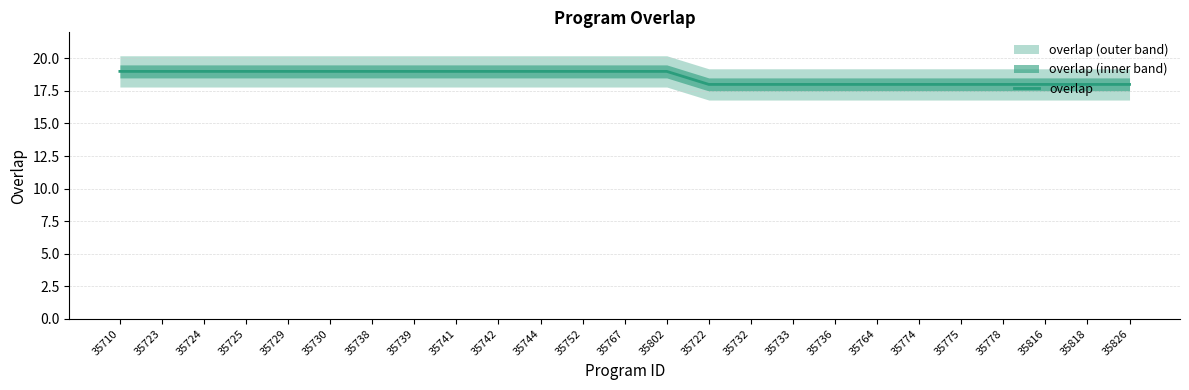

Is it true that the value at 35736 is 8?

False